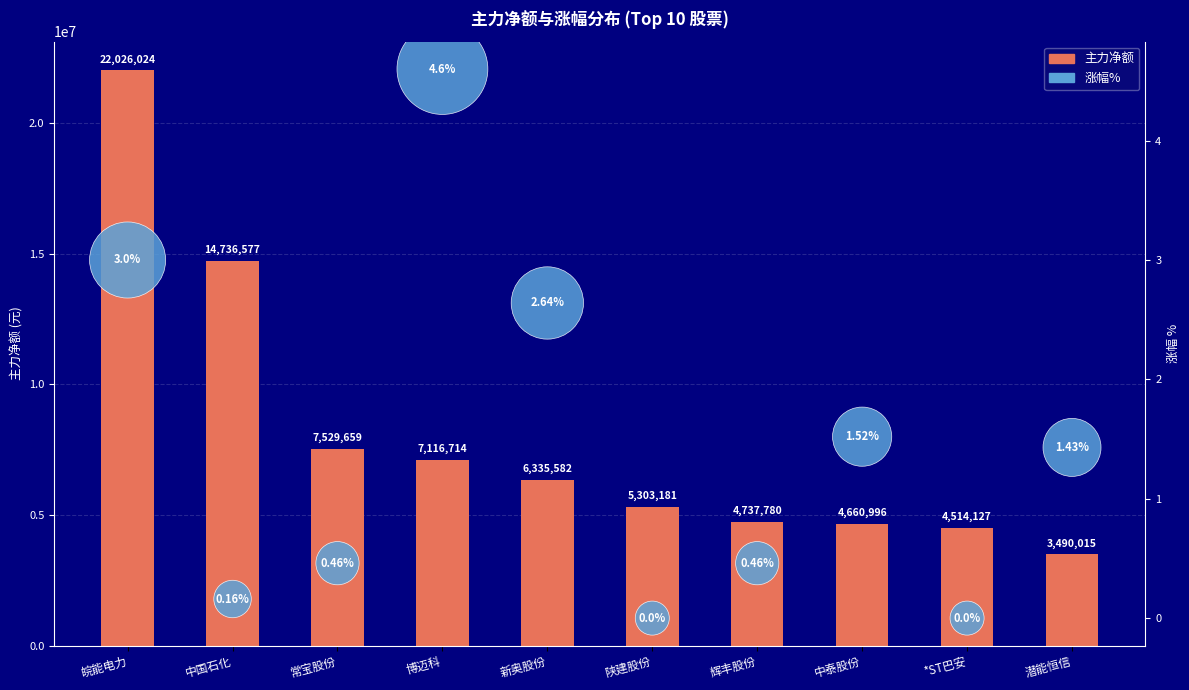

Which series reaches the maximum Y coordinate?

主力净额